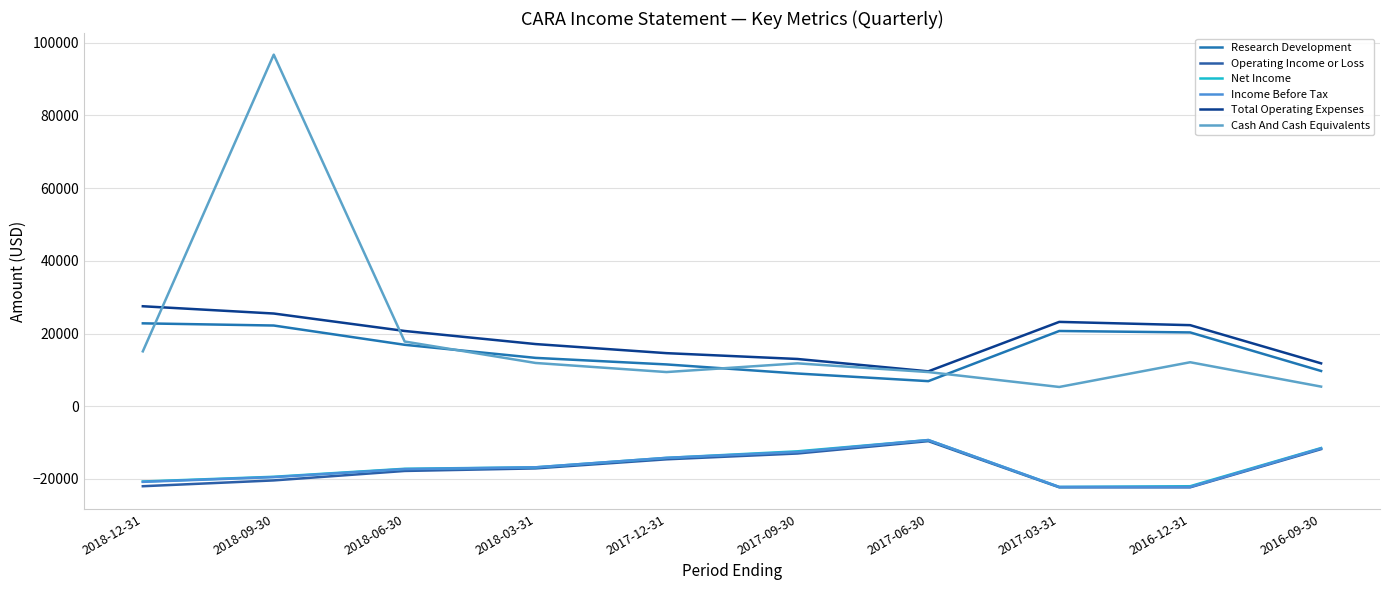

True or false: Total Operating Expenses has a value of 11800 at 2016-09-30.

True